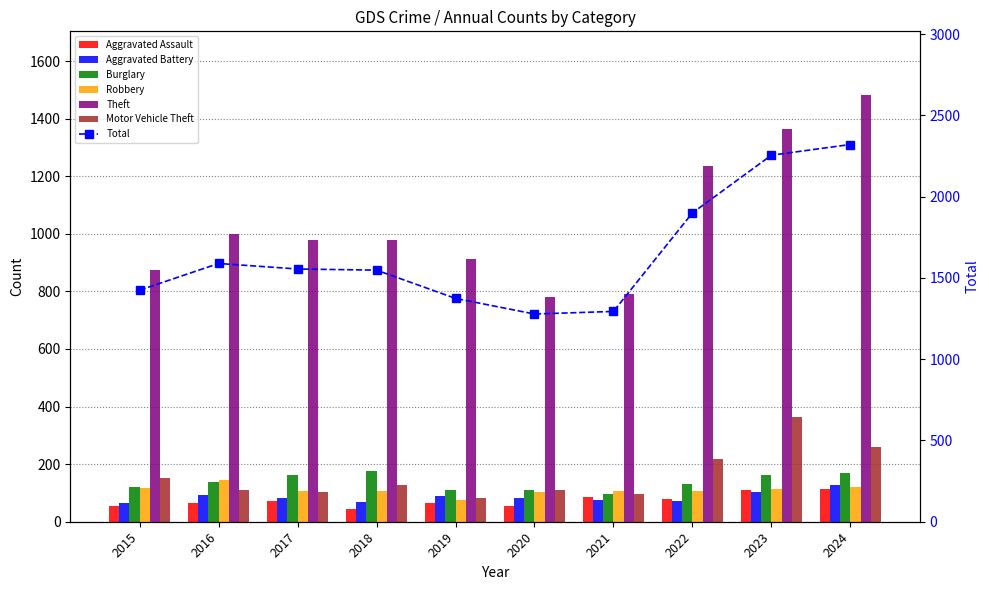

Rank the series by their maximum value, from lowest to highest.

Aggravated Assault, Aggravated Battery, Robbery, Burglary, Motor Vehicle Theft, Theft